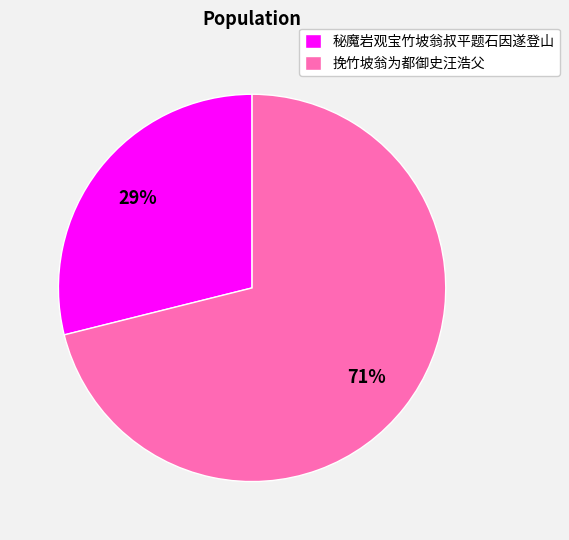

Which slice represents more than half of the pie?

挽竹坡翁为都御史汪浩父